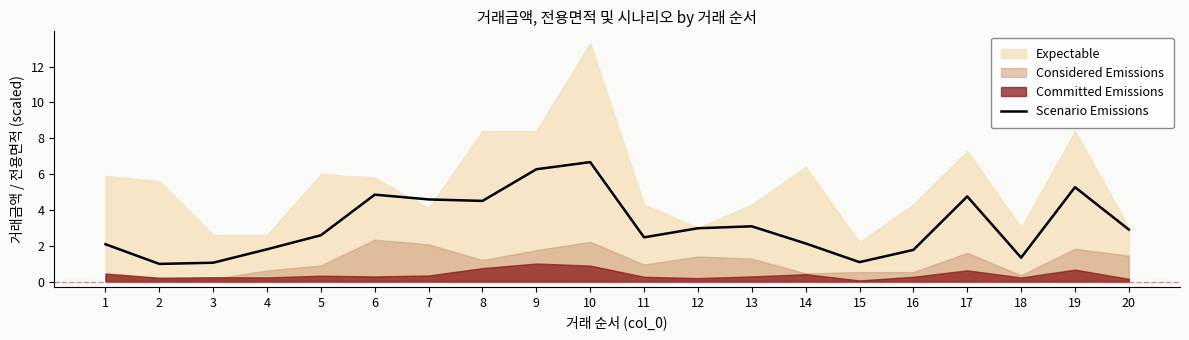

What is the value of the 15th point from the left?

1.1